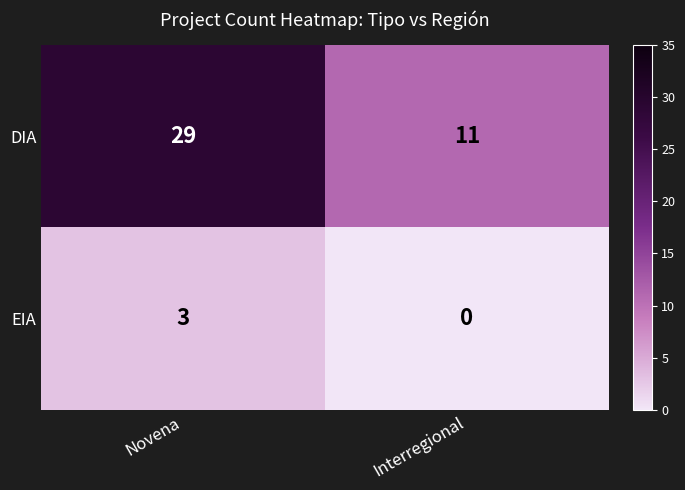

Rank the series at Interregional from lowest to highest value.

EIA, DIA